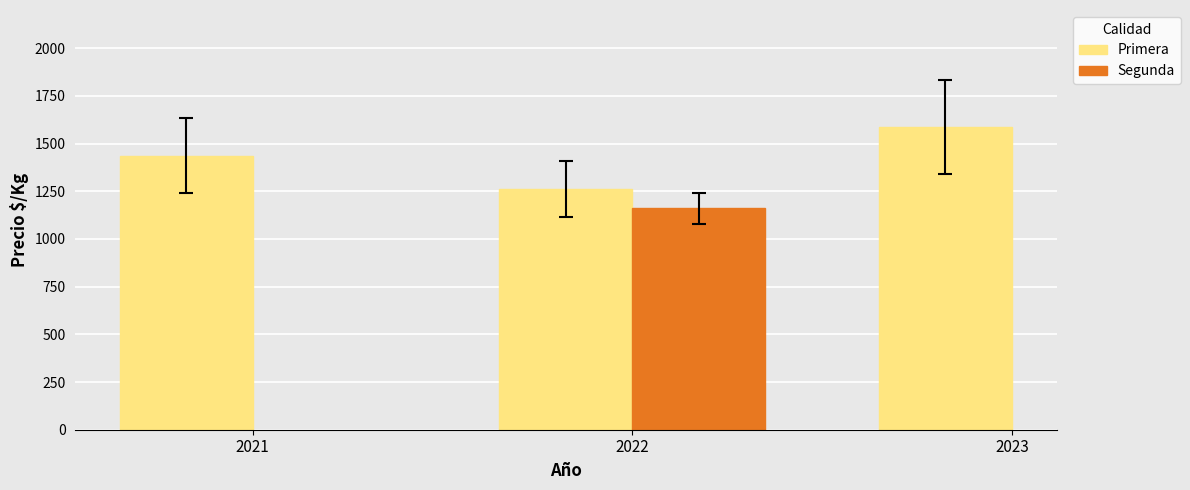

How many values in the Primera series are below 1437?

1